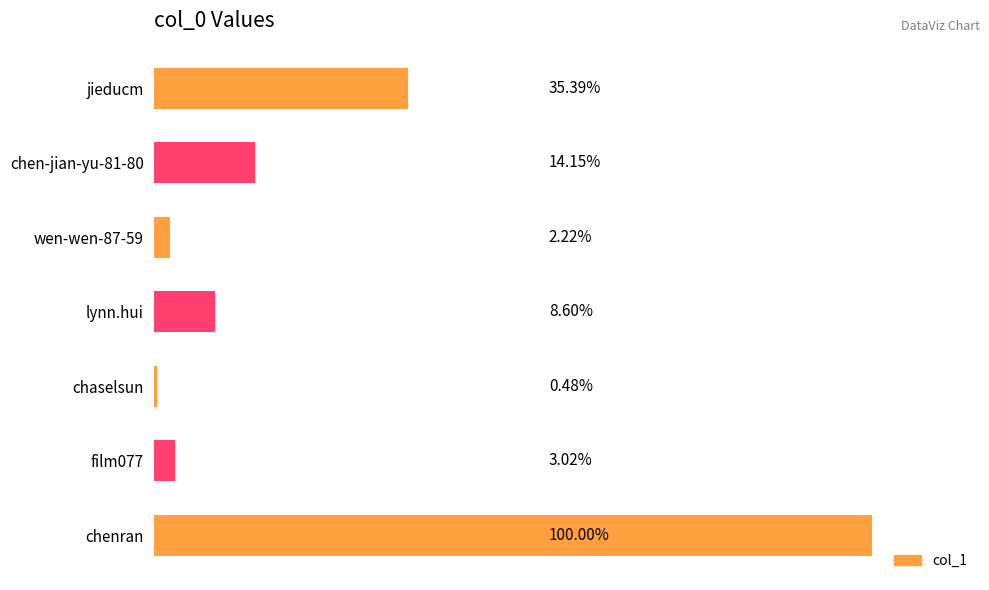

Are the bars horizontal?

Yes